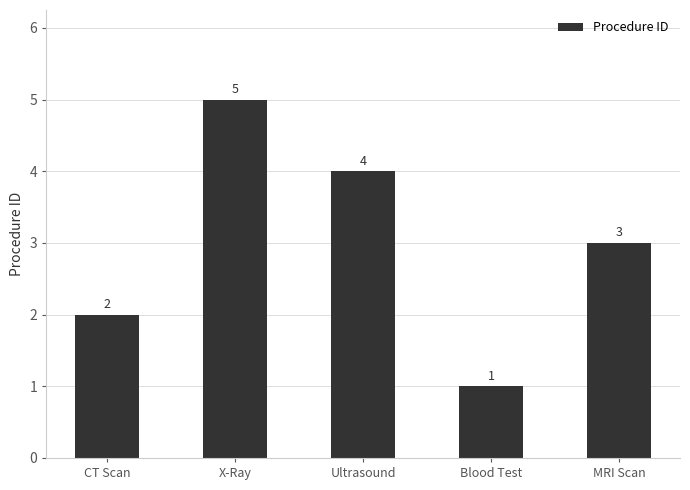

Which has a higher value, Blood Test or X-Ray?

X-Ray